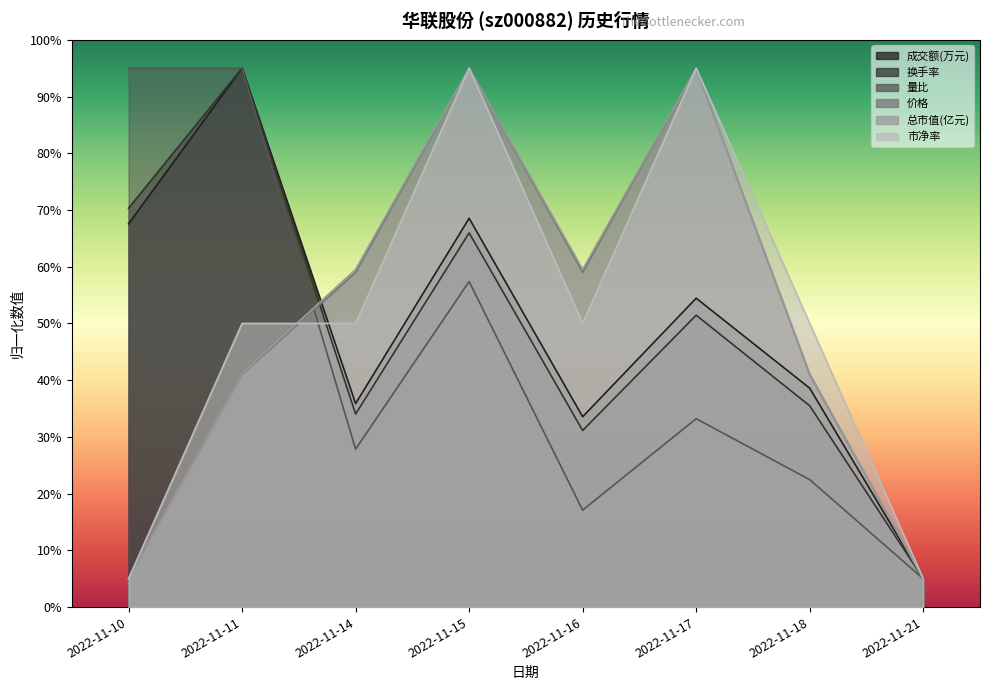

Reading left to right, extract all data points from this chart.

成交额(万元): 67.6	95.0	35.9	68.5	33.6	54.4	38.6	5.0
换手率: 70.3	95.0	34.0	66.0	31.1	51.5	35.5	5.0
量比: 95.0	95.0	27.8	57.4	17.1	33.2	22.5	5.0
价格: 5.0	41.0	59.0	95.0	59.0	95.0	41.0	5.0
总市值(亿元): 5.0	41.1	59.5	95.0	59.5	95.0	41.1	5.0
市净率: 5.0	50.0	50.0	95.0	50.0	95.0	50.0	5.0